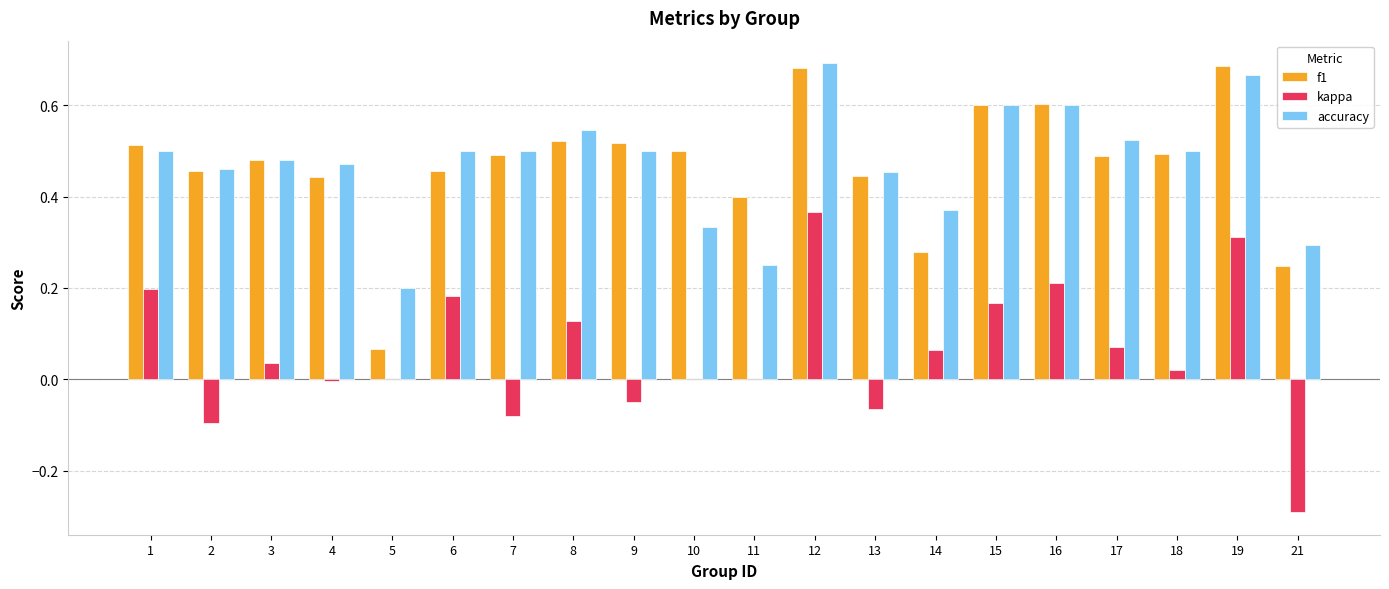

True or false: f1 has a value of 0.3 at 4.

False